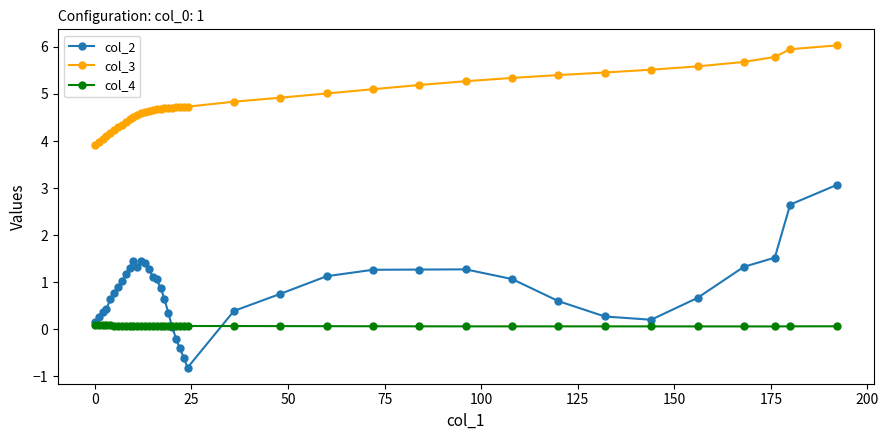

True or false: col_2 and col_3 cross at least once.

False